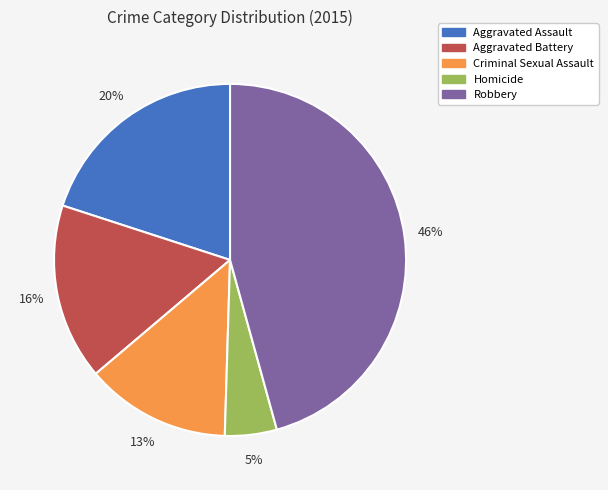

Between Robbery and Aggravated Battery, which is larger?

Robbery